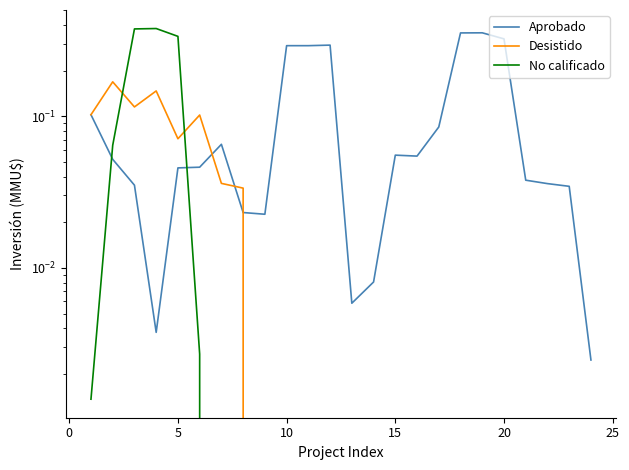

The value of No calificado at 10 is 0.1. True or false?

False